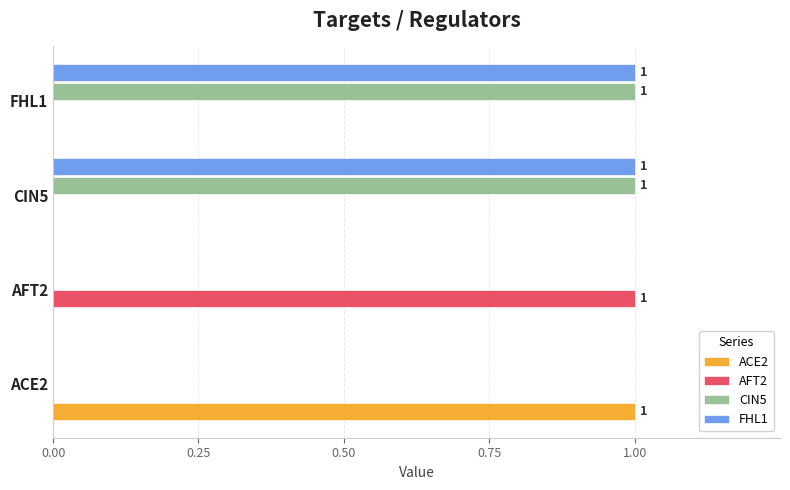

The value of AFT2 at FHL1 is 0. True or false?

True